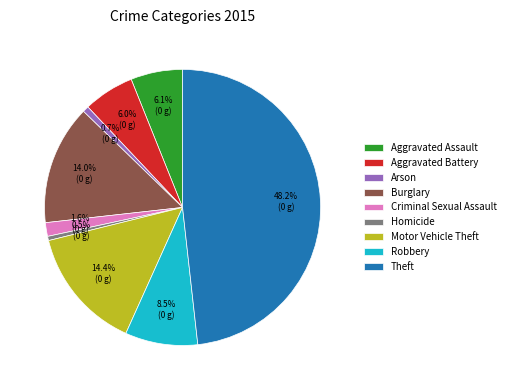

To the nearest percent, what percentage of the pie is Motor Vehicle Theft?

14%